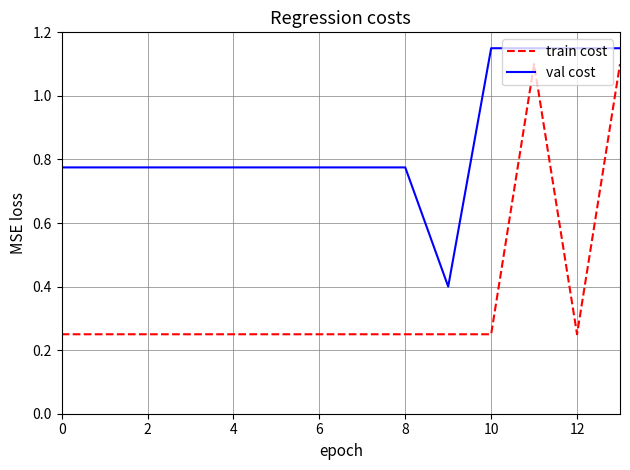

True or false: train cost and val cost intersect in this chart.

False